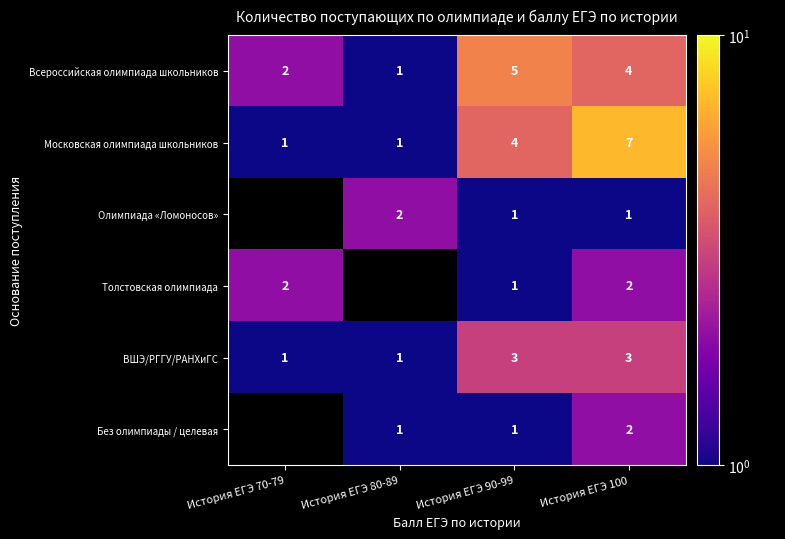

Is the value of Толстовская олимпиада at История ЕГЭ 70-79 greater than the value of Московская олимпиада школьников at История ЕГЭ 100?

No